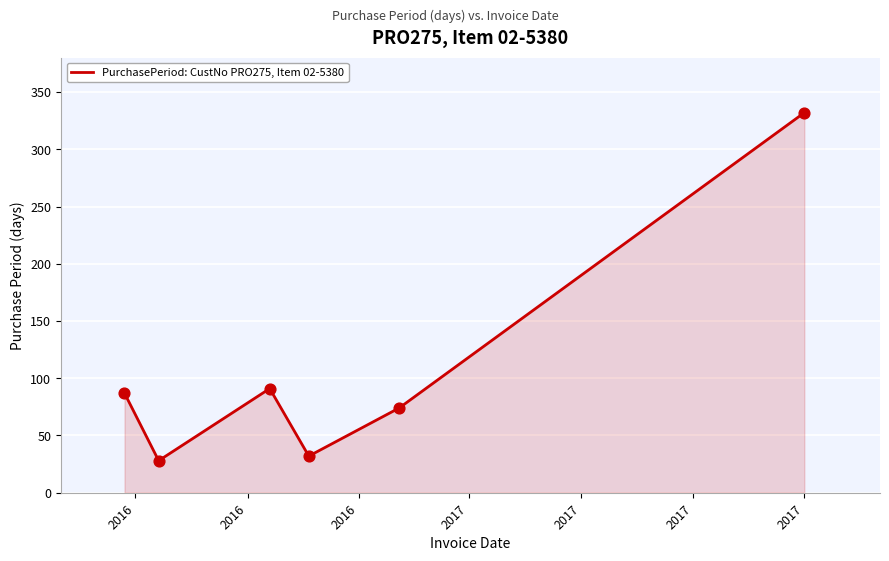

True or false: there are more than 1 points higher than both neighbors.

False